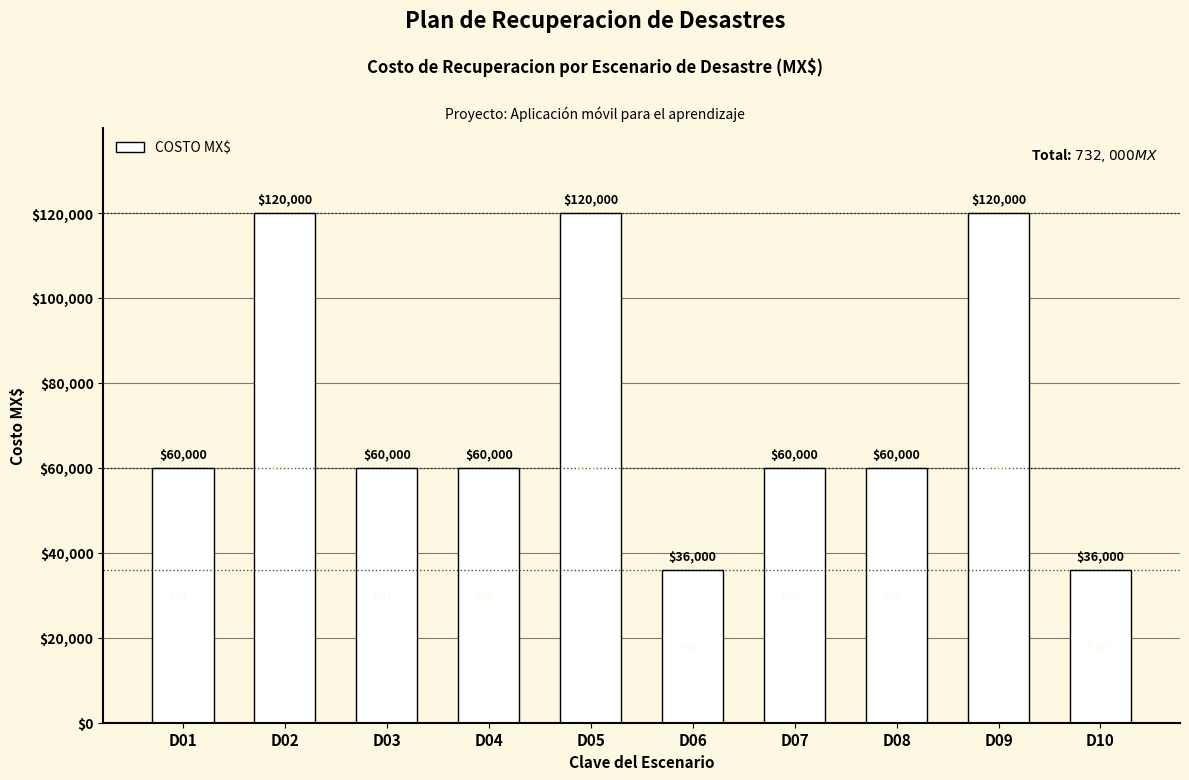

What is the change in value from D03 to D10?

-24000